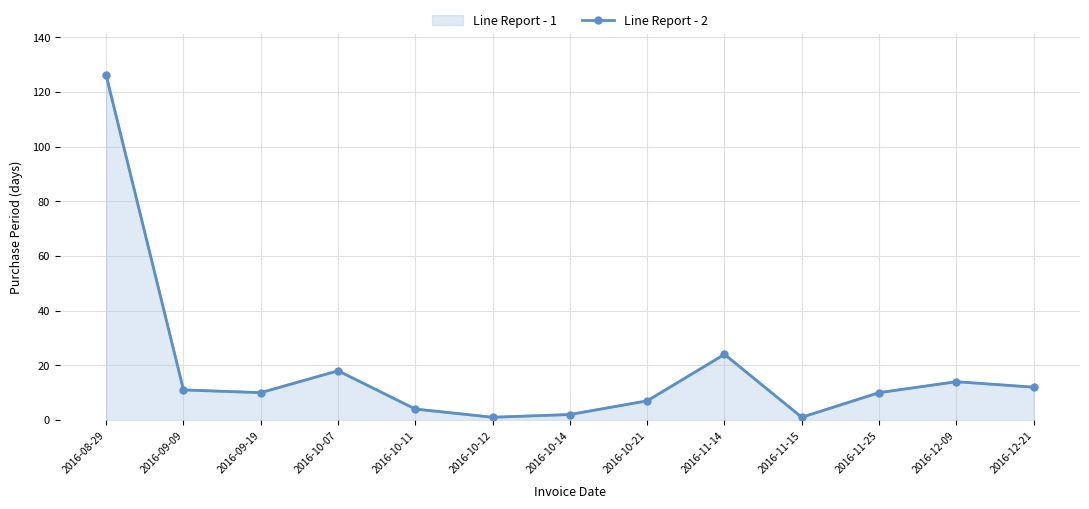

Reading left to right, extract all data points from this chart.

126	11	10	18	4	1	2	7	24	1	10	14	12